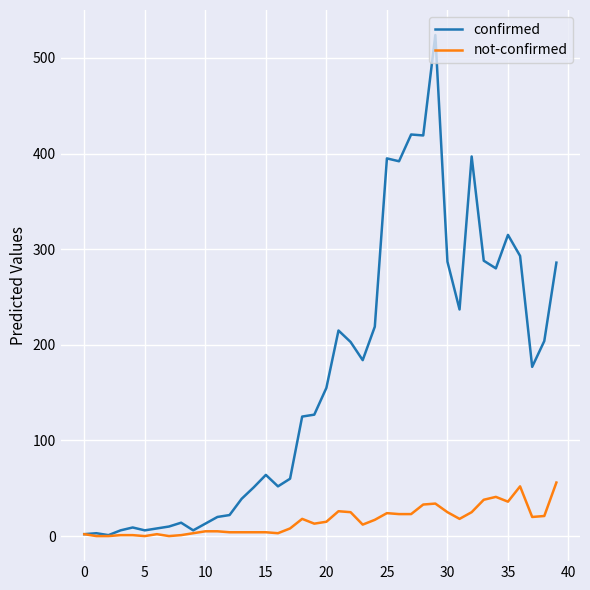

What are all the series names shown in the legend?

confirmed, not-confirmed